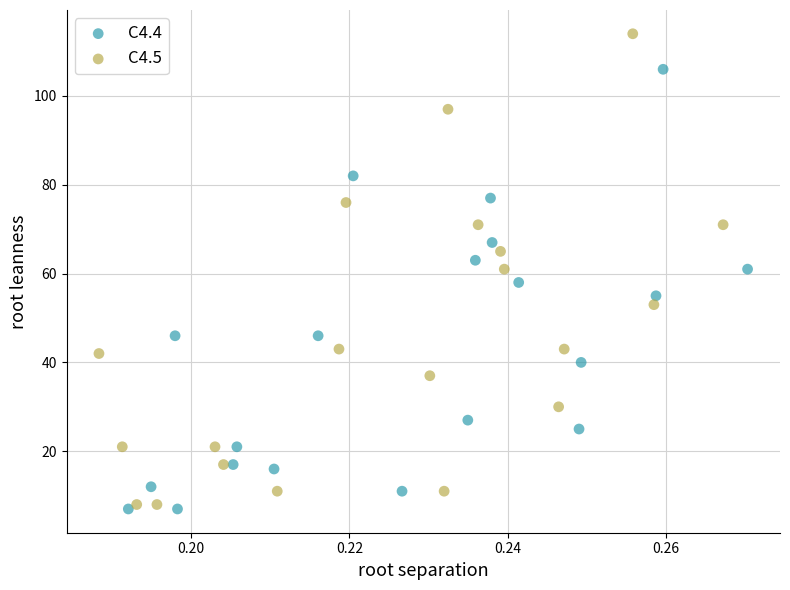

Which series has the largest Y range (max minus min)?

C4.5